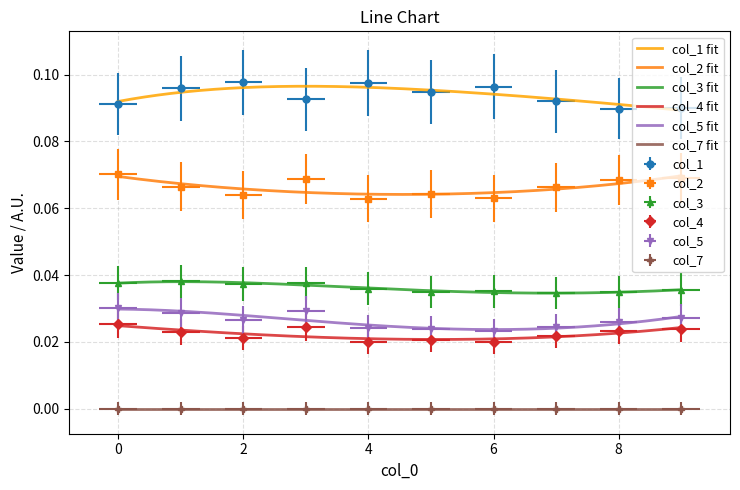

At how many categories does at least one series exceed 0?

10